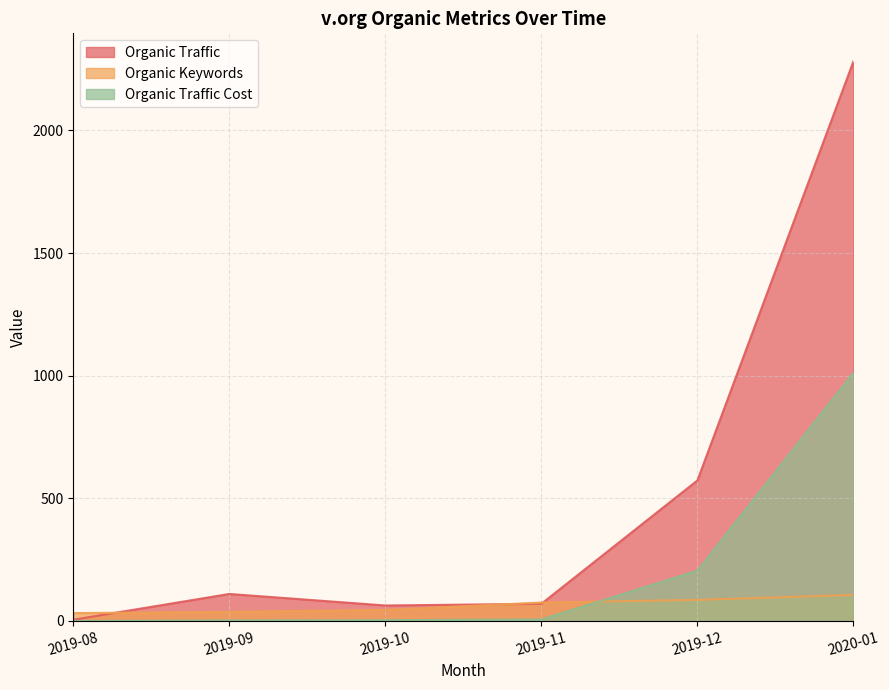

Which series has the largest range (max minus min)?

Organic Traffic